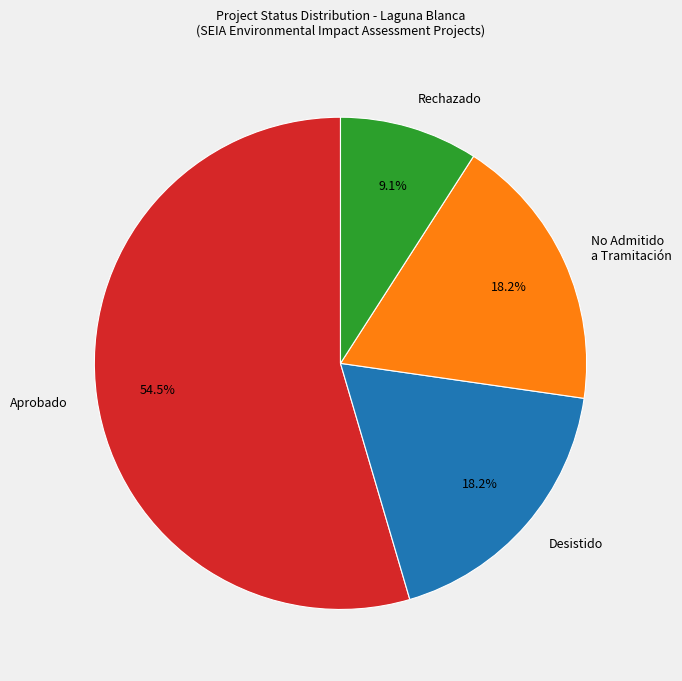

Does any single category account for the majority?

Yes